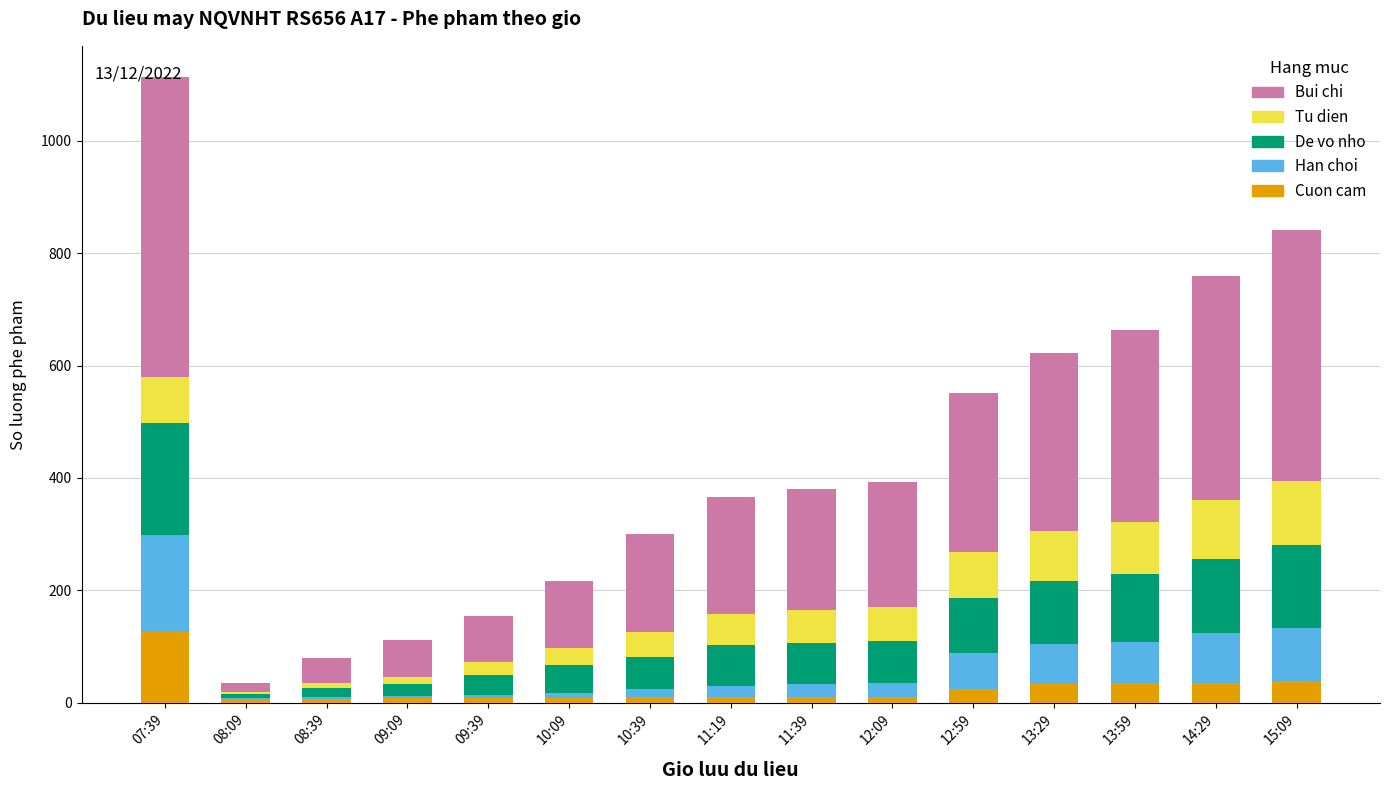

At which category is the sum across all series the highest?

07:39